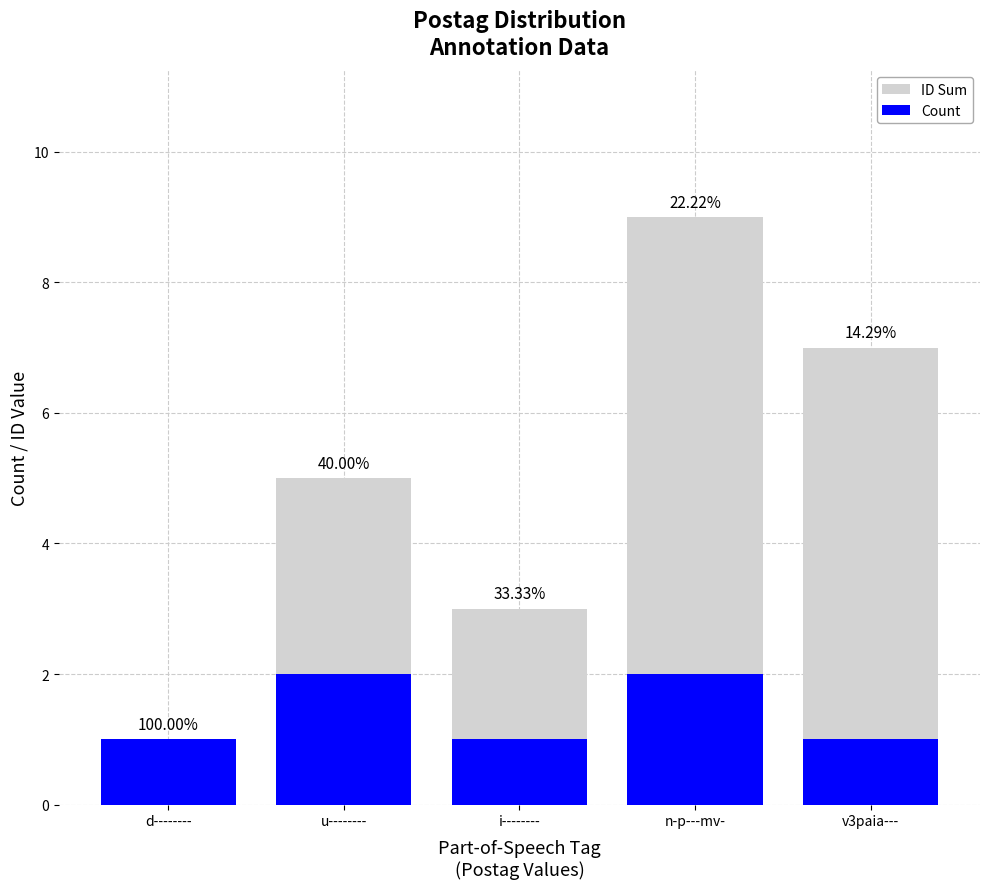

Is the value of Count at v3paia--- greater than the value of ID Sum at v3paia---?

No